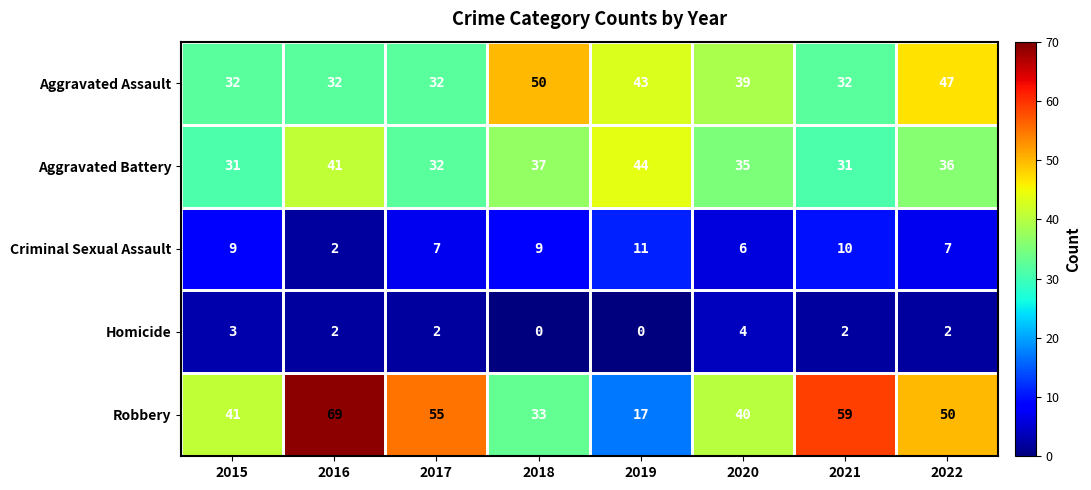

Rank the series at 2018 from lowest to highest value.

Homicide, Criminal Sexual Assault, Robbery, Aggravated Battery, Aggravated Assault